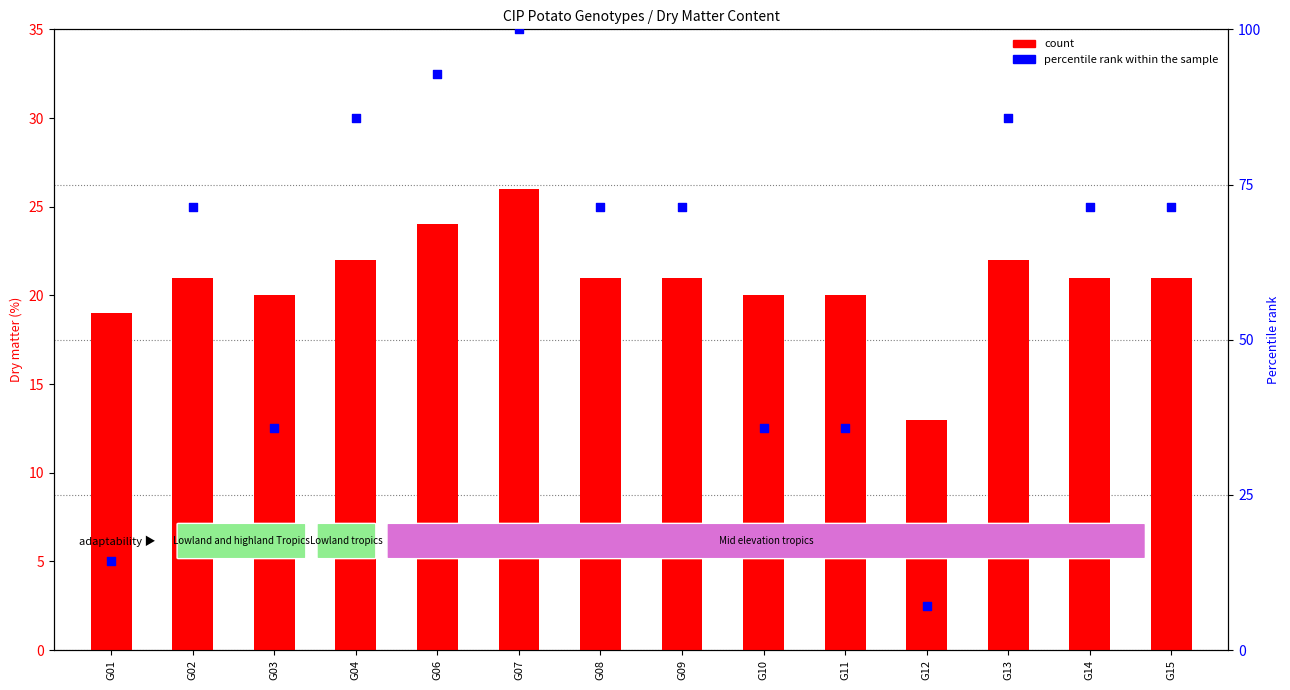

What is the total value across all series at G01?

33.3